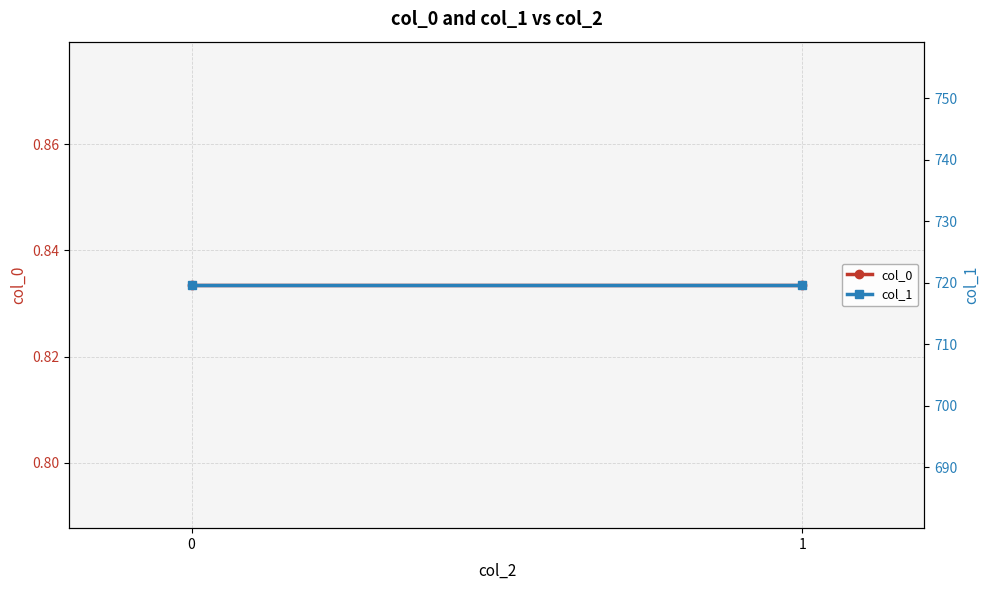

The col_1 series shows 719.6 at 0. True or false?

True